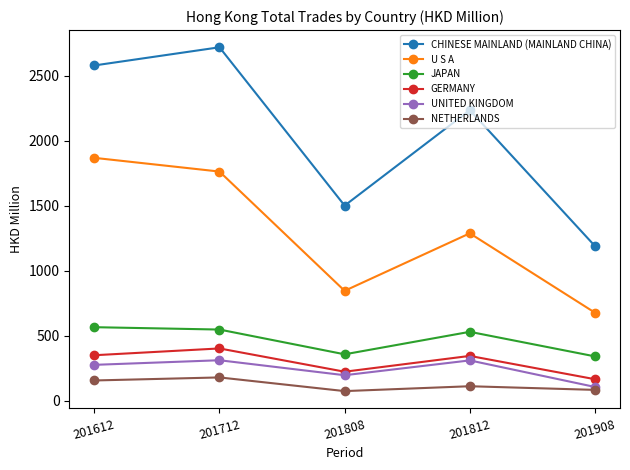

In JAPAN, how many points are lower than both neighbors (excluding endpoints)?

1